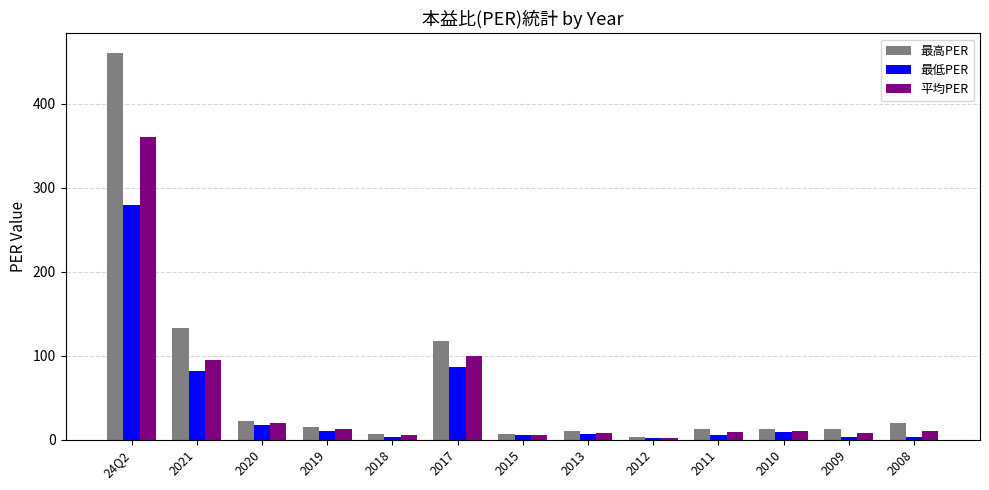

How many distinct data groups are displayed?

3